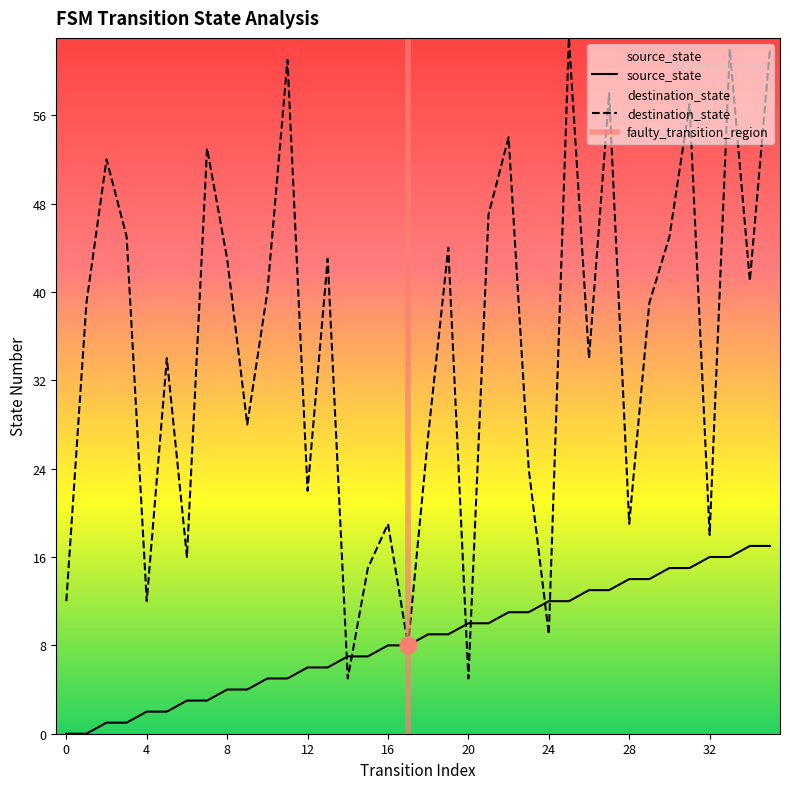

The value of destination_state at 16 is 19. True or false?

True